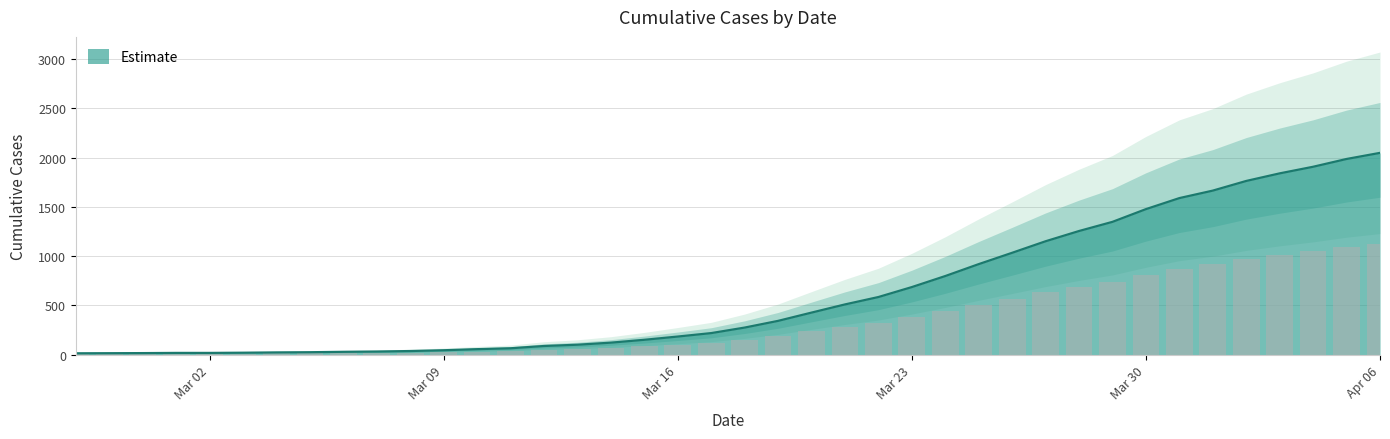

Rank the categories by value from highest to lowest.

2020-04-06, 2020-04-05, 2020-04-04, 2020-04-03, 2020-04-02, 2020-04-01, 2020-03-31, 2020-03-30, 2020-03-29, 2020-03-28, 2020-03-27, 2020-03-26, 2020-03-25, 2020-03-24, 2020-03-23, 2020-03-22, 2020-03-21, 2020-03-20, 2020-03-19, 2020-03-18, 2020-03-17, 2020-03-16, 2020-03-15, 2020-03-14, 2020-03-13, 2020-03-12, 2020-03-11, 2020-03-10, 2020-03-09, 2020-03-08, 2020-03-07, 2020-03-06, 2020-03-05, 2020-03-04, 2020-03-03, 2020-03-01, 2020-03-02, 2020-02-29, 2020-02-28, 2020-02-27